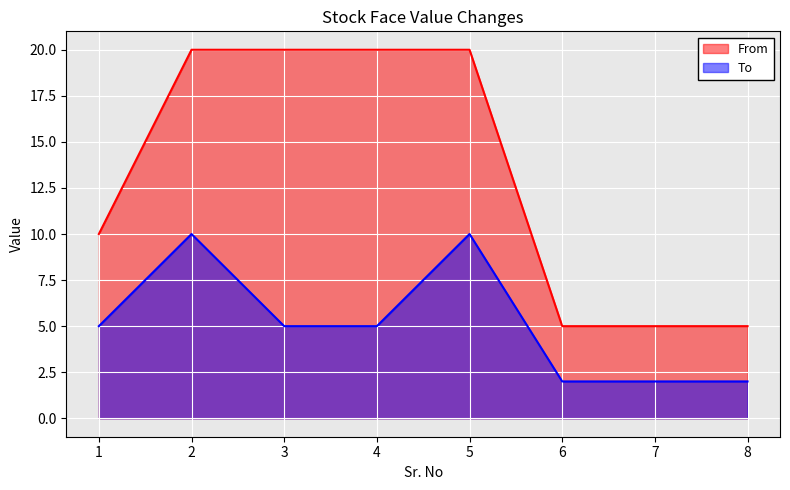

At which category is the sum across all series the highest?

2